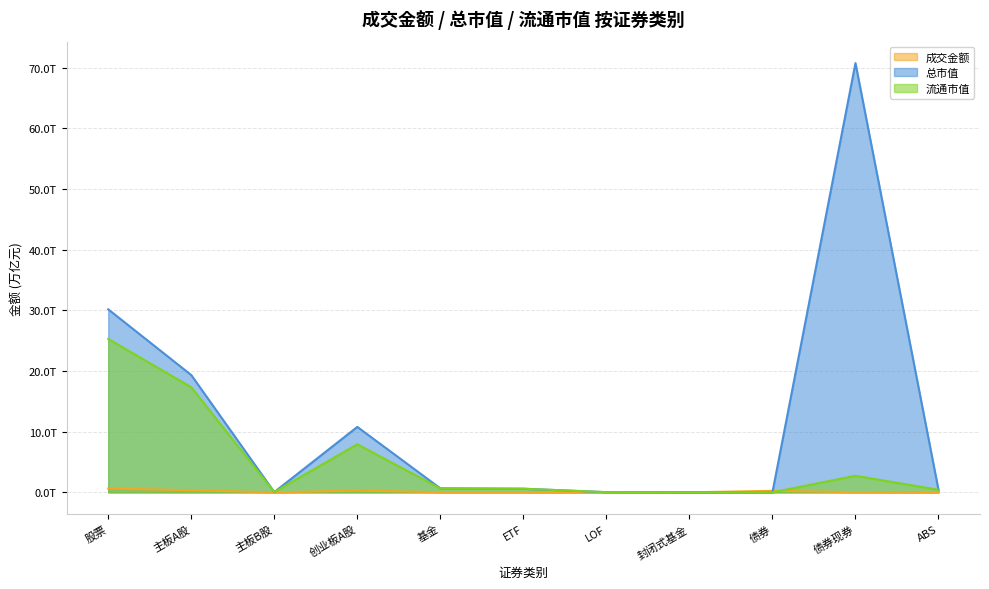

Reading right to left, transcribe all the data shown in this chart.

成交金额: ABS=0.0	债券现券=0.0	债券=0.3	封闭式基金=0.0	LOF=0.0	ETF=0.0	基金=0.0	创业板A股=0.3	主板B股=0.0	主板A股=0.3	股票=0.6
总市值: ABS=0.4	债券现券=70.7	债券=0.0	封闭式基金=0.0	LOF=0.0	ETF=0.6	基金=0.7	创业板A股=10.8	主板B股=0.0	主板A股=19.3	股票=30.2
流通市值: ABS=0.4	债券现券=2.7	债券=0.0	封闭式基金=0.0	LOF=0.0	ETF=0.6	基金=0.6	创业板A股=7.9	主板B股=0.0	主板A股=17.3	股票=25.3